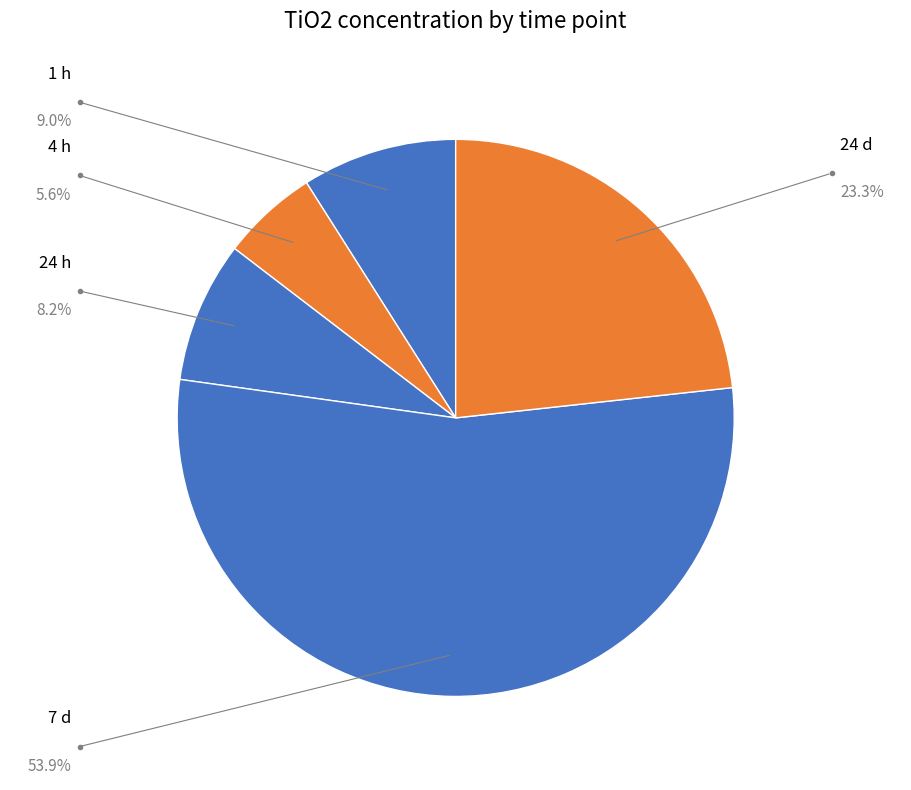

Count the number of slices in the pie.

5